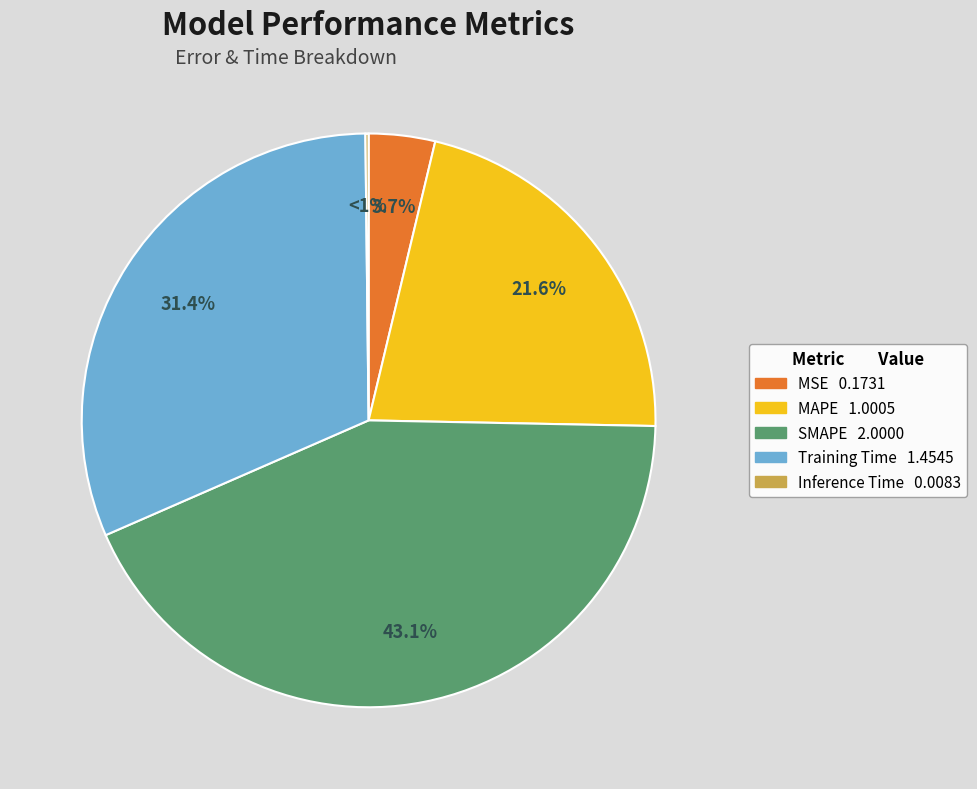

Between Training Time and MAPE, which is larger?

Training Time